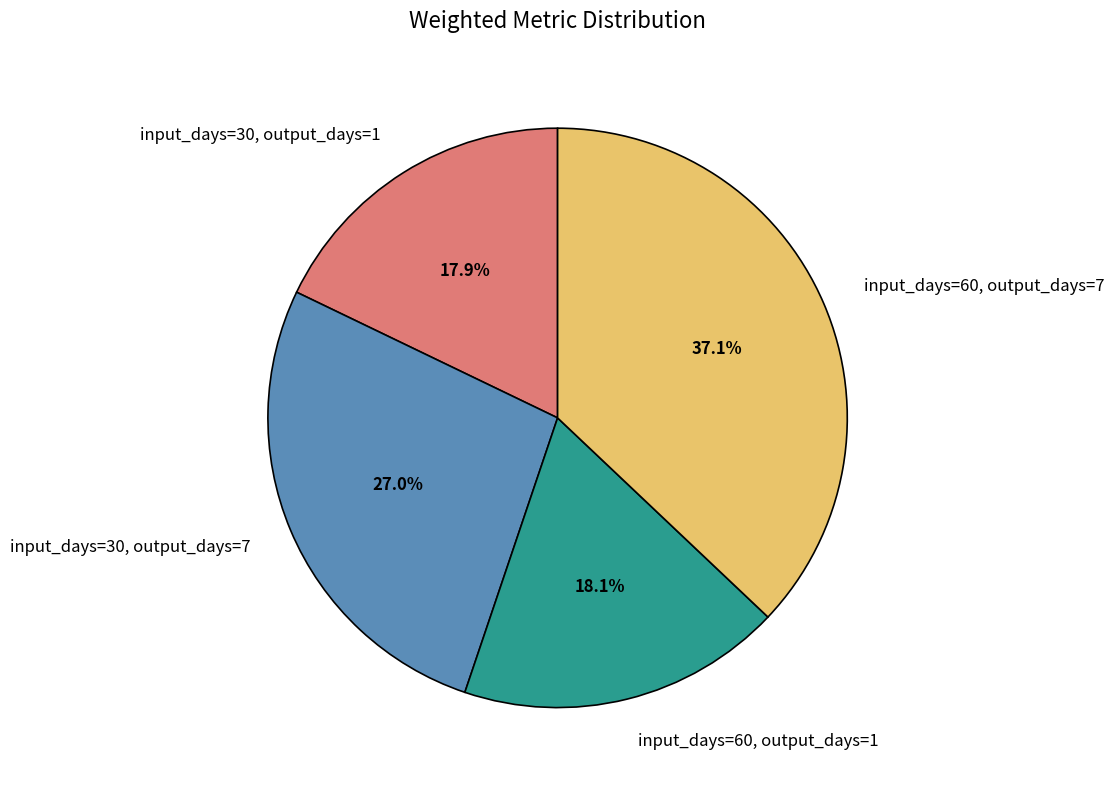

How many slices are in this pie chart?

4